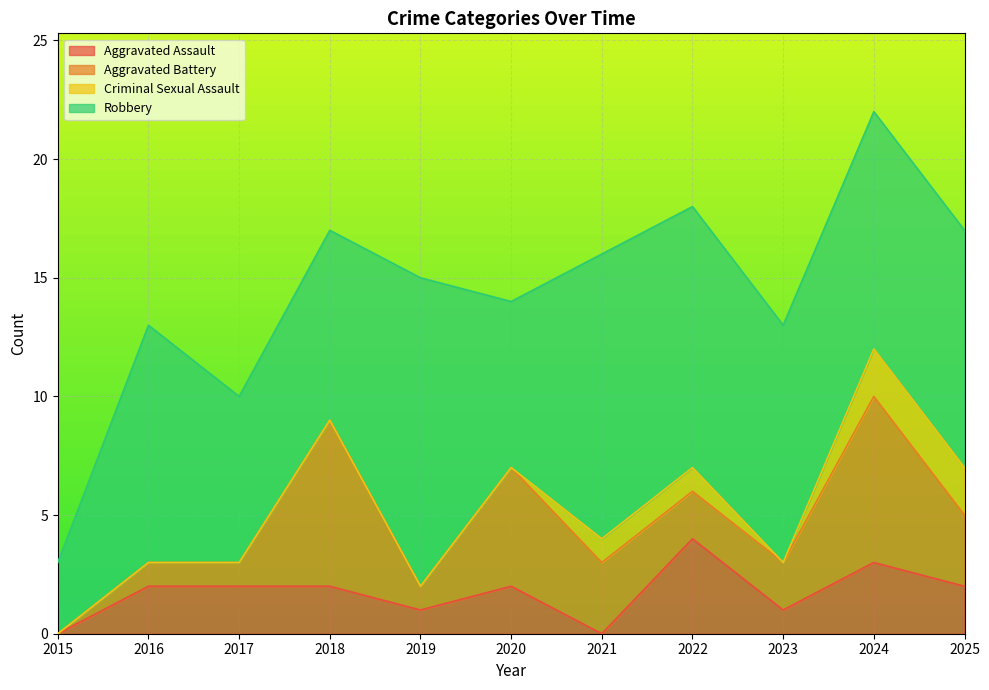

Which category has the lowest value in the Aggravated Battery series?

2015